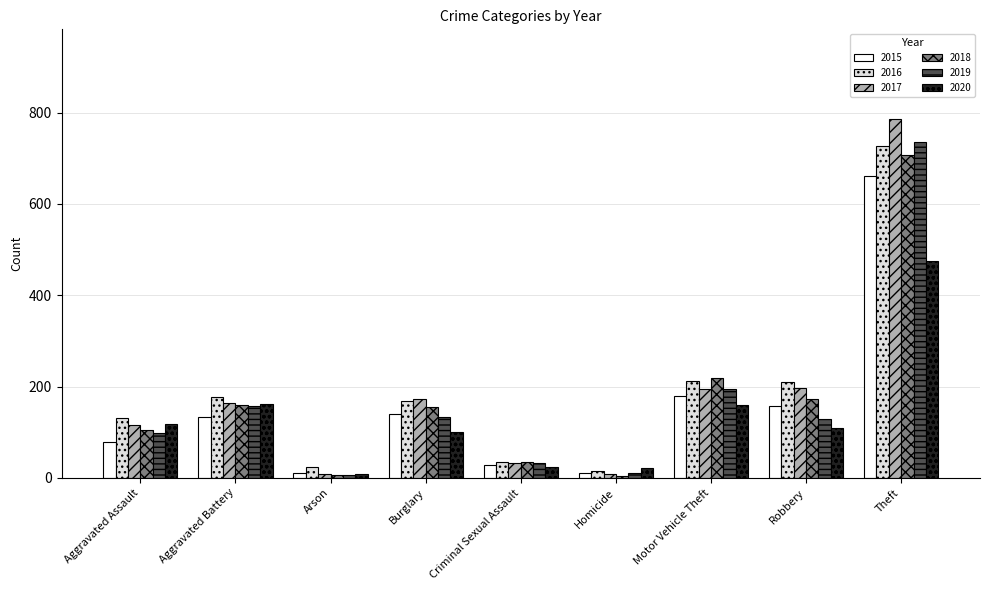

At which label does 2016 reach its minimum?

Homicide